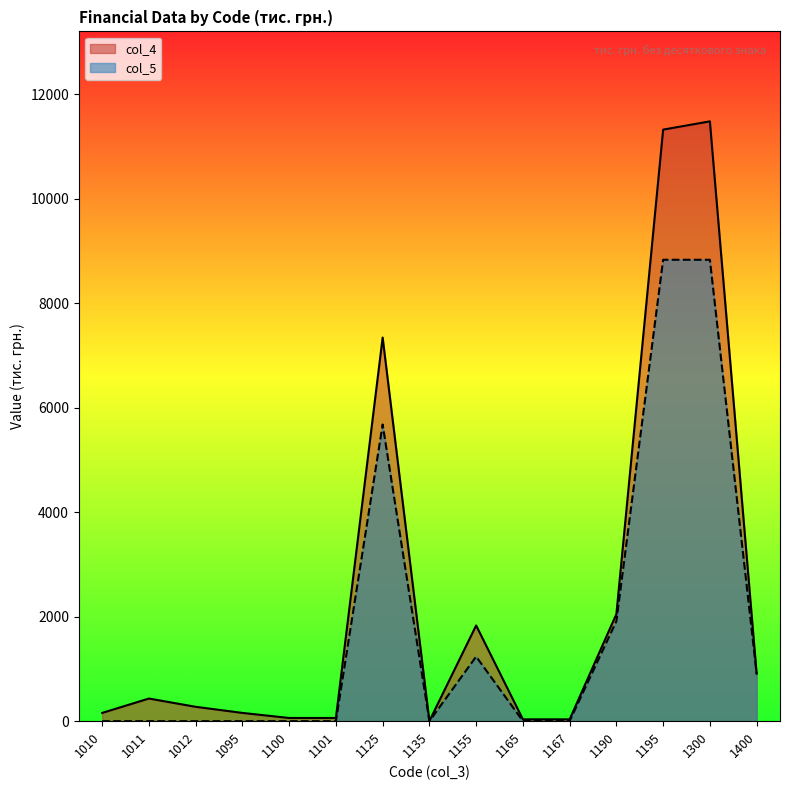

The col_4 series shows 31 at 1101. True or false?

False